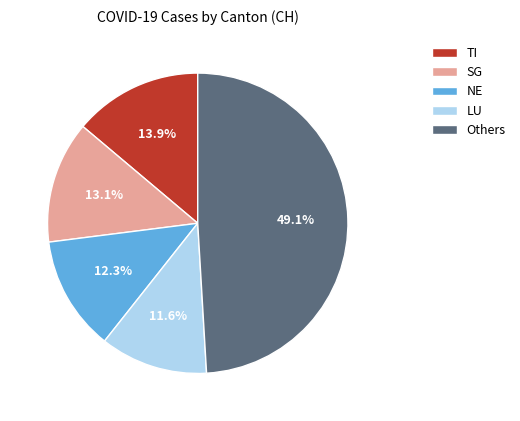

How many slices are in this pie chart?

5